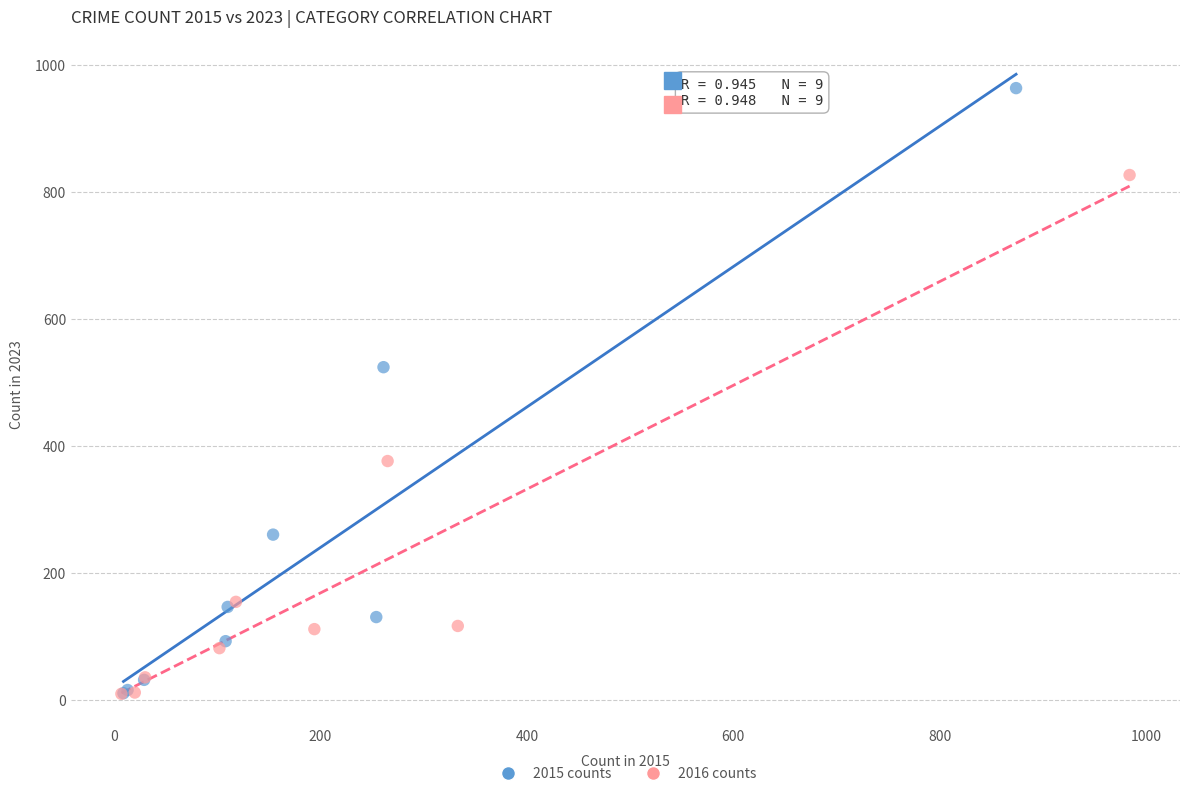

What are all the series names shown in the legend?

2015 counts, 2016 counts